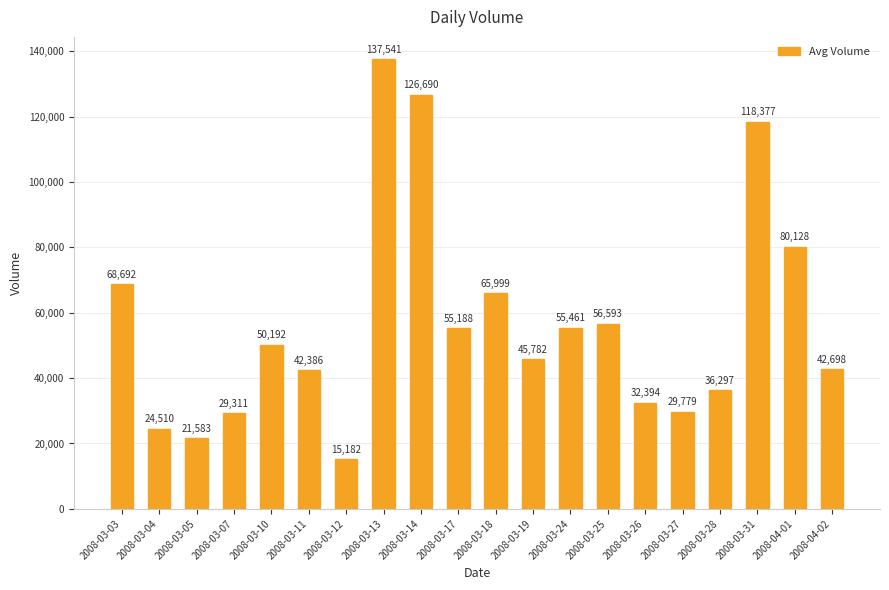

How many categories are shown in the chart?

20